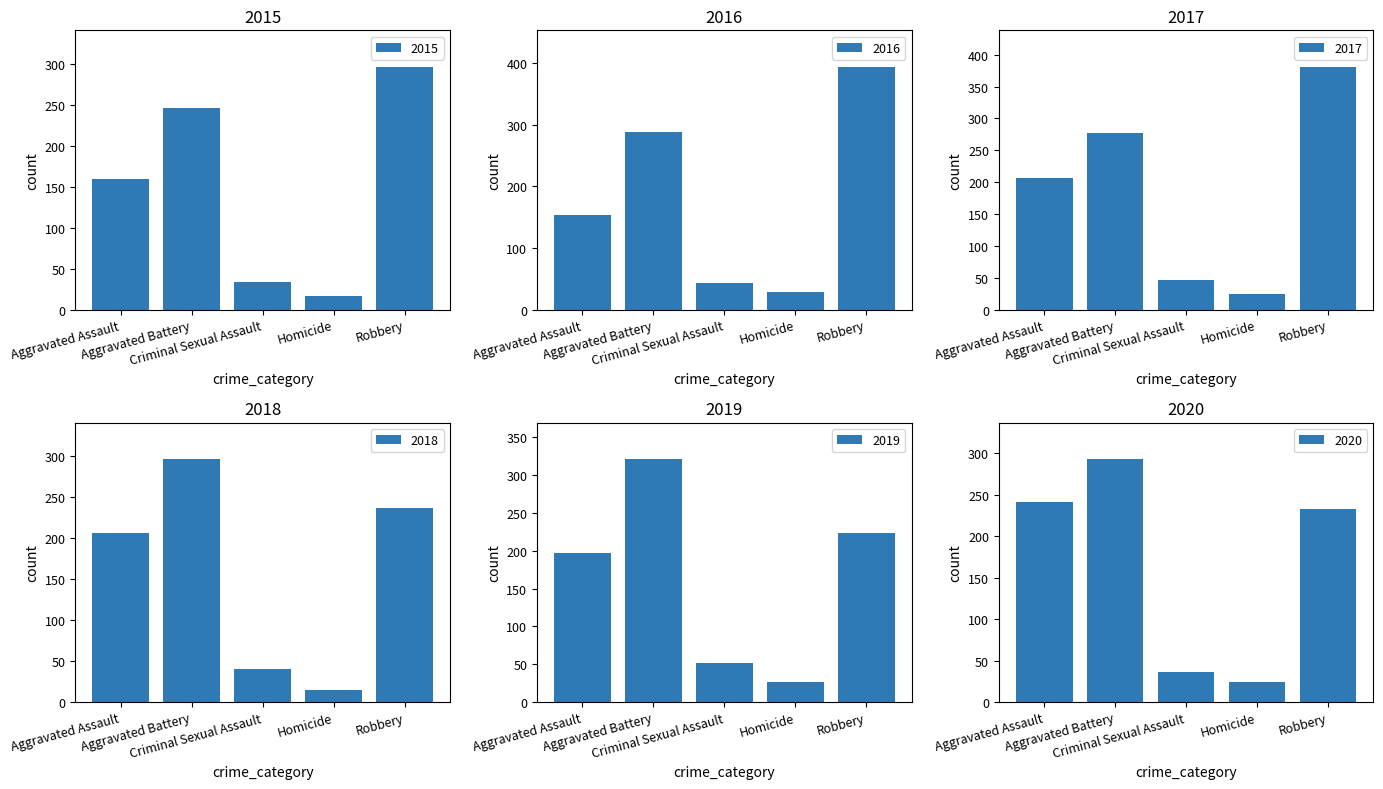

What is the difference between the 2019 values at Aggravated Assault and Criminal Sexual Assault?

146